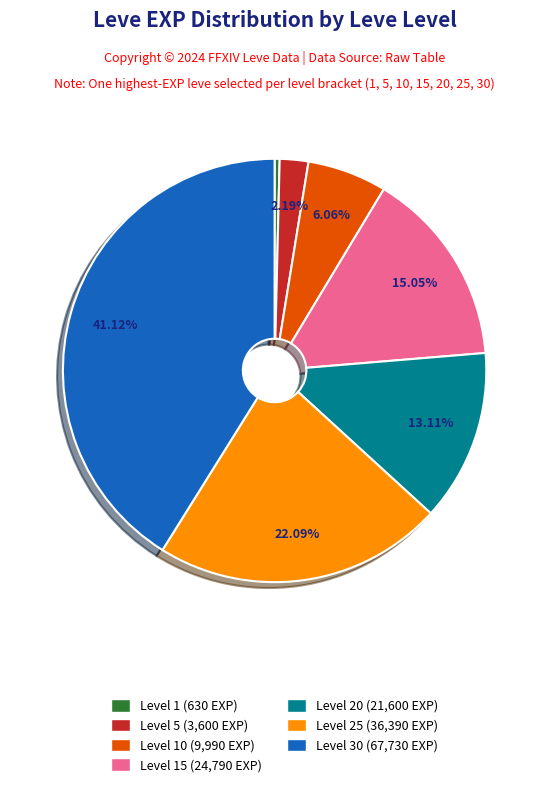

Is there a majority slice in this chart?

No